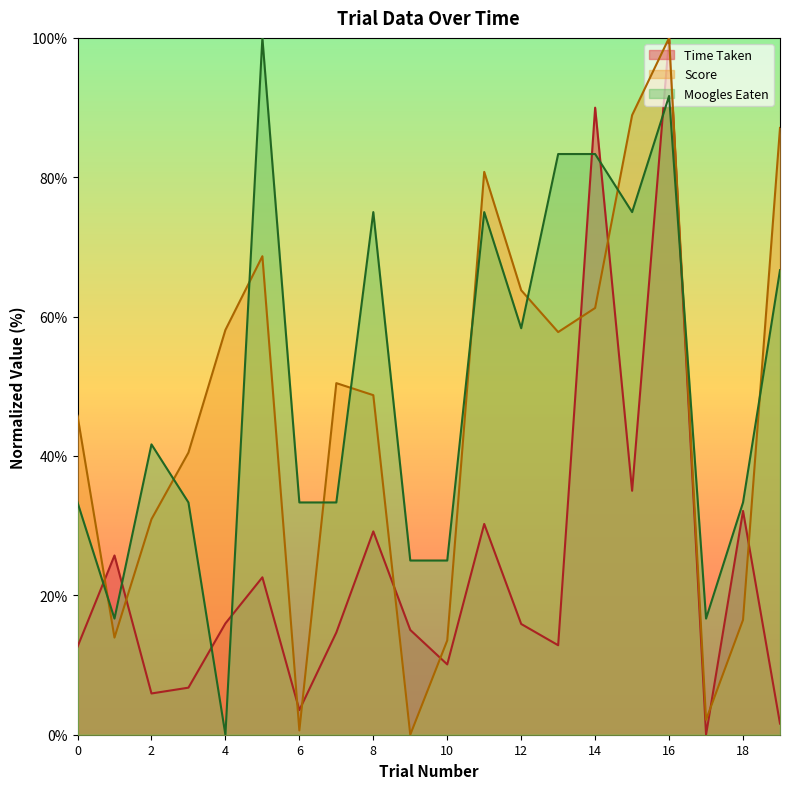

Count the number of data series in this chart.

3